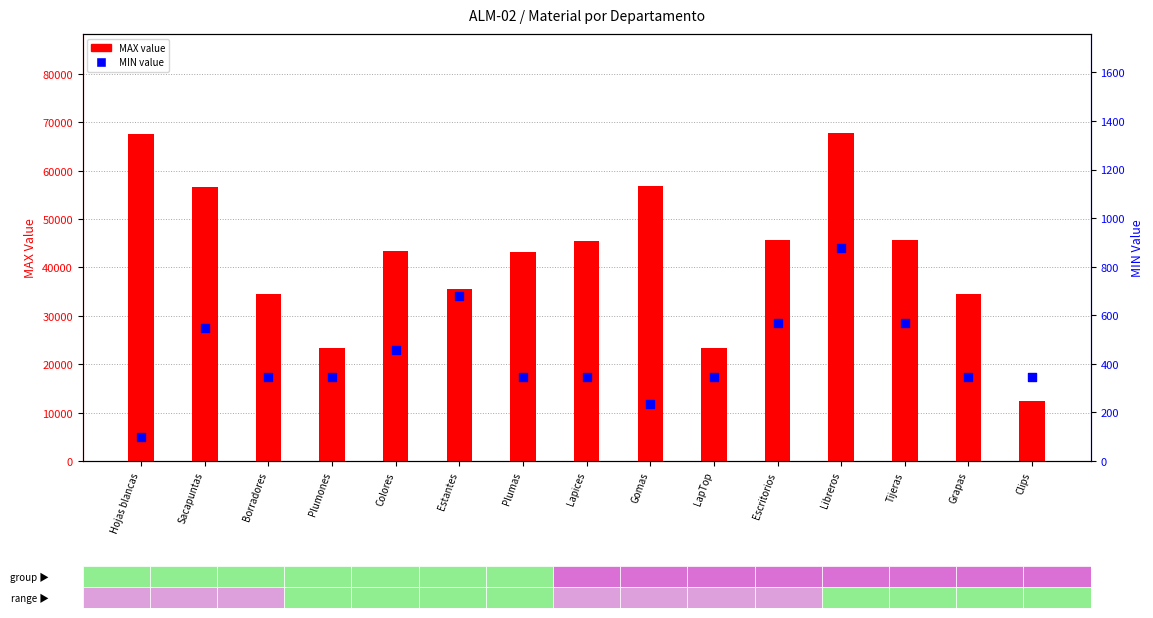

What is the total value across all series at Plumas?

43590